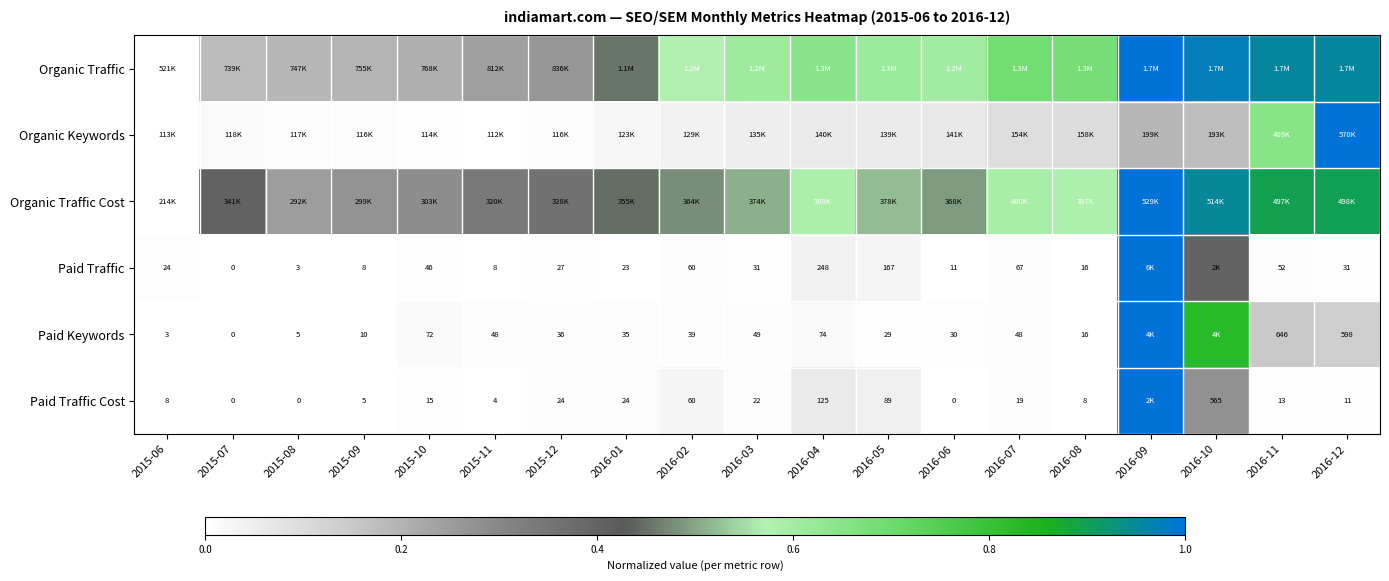

The Organic Traffic Cost series shows 0.6 at 2015-12. True or false?

False